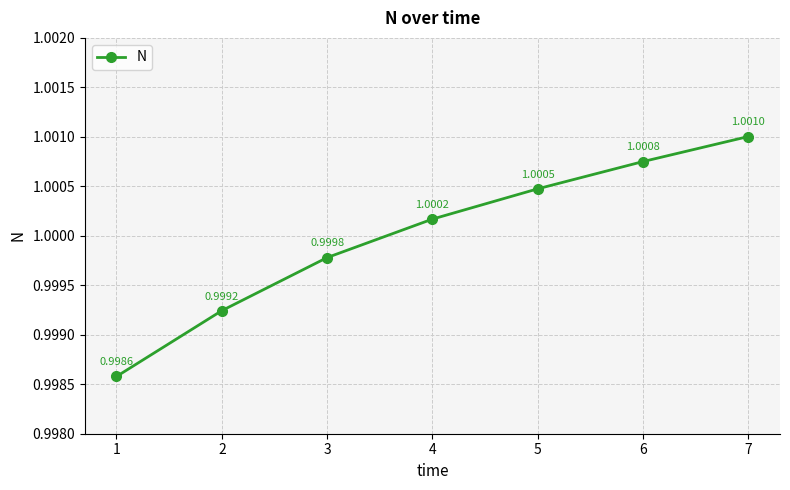

What is the maximum value shown in the chart?

1.0